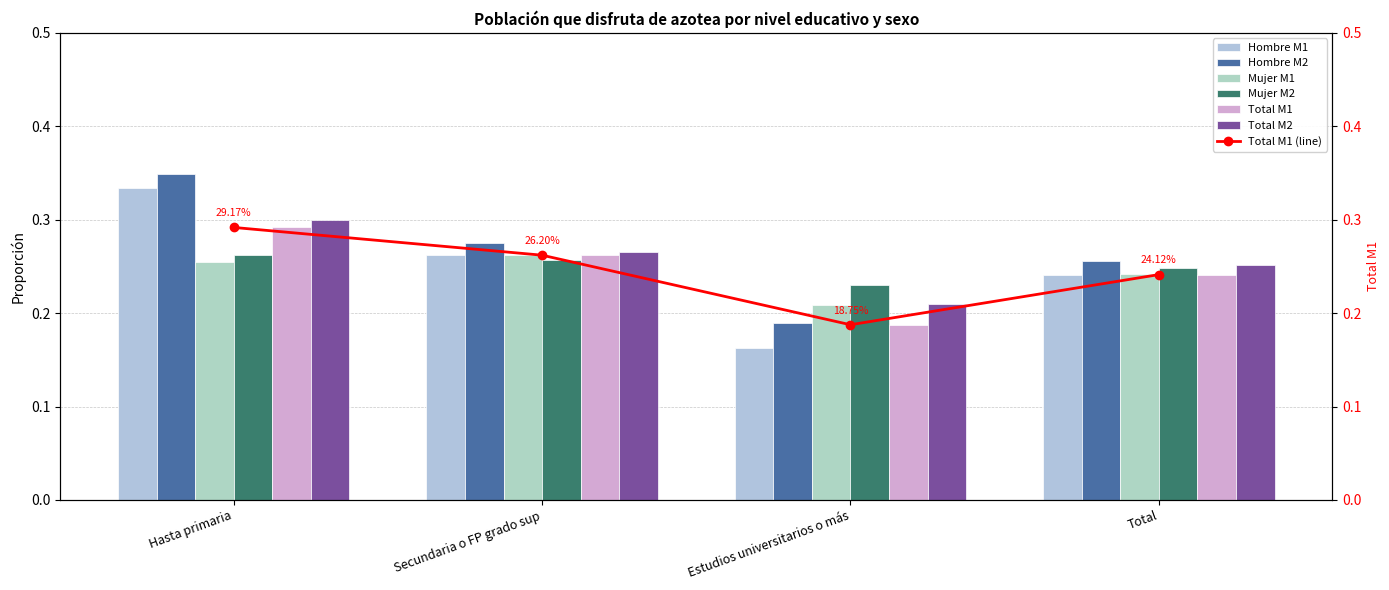

Rank the series by their maximum value, from highest to lowest.

Hombre M2, Hombre M1, Total M2, Total M1, Mujer M1, Mujer M2